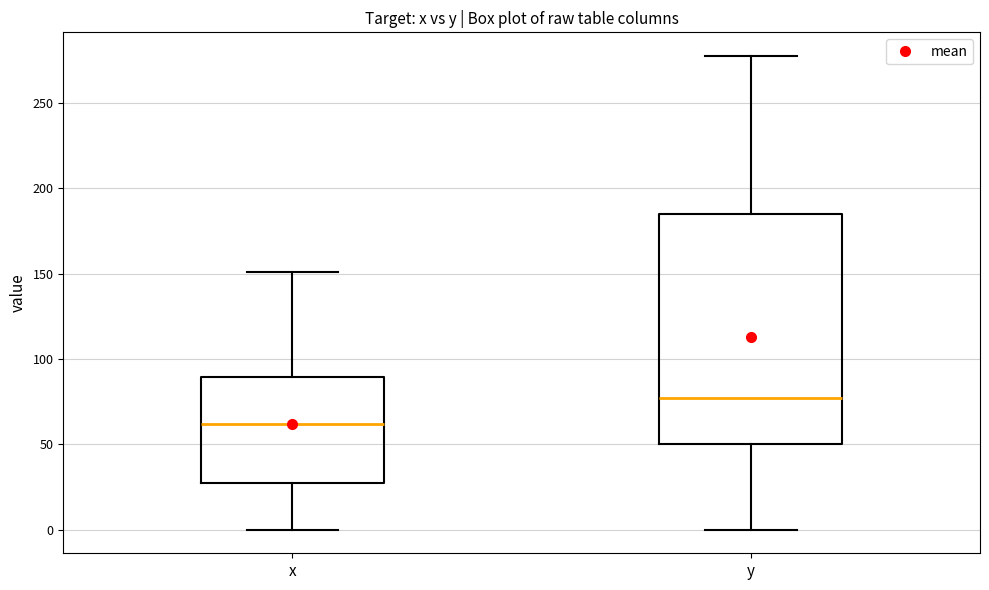

Reading left to right, transcribe this box plot: for each box, give where its median line is, the range the box spans, and where its two whiskers end, as read against the y-axis. The values are not printed on the chart, so give them approximately, as read against the axis.

x: median 60, box 30 to 90, whiskers 0 to 150
y: median 75, box 50 to 185, whiskers 0 to 275